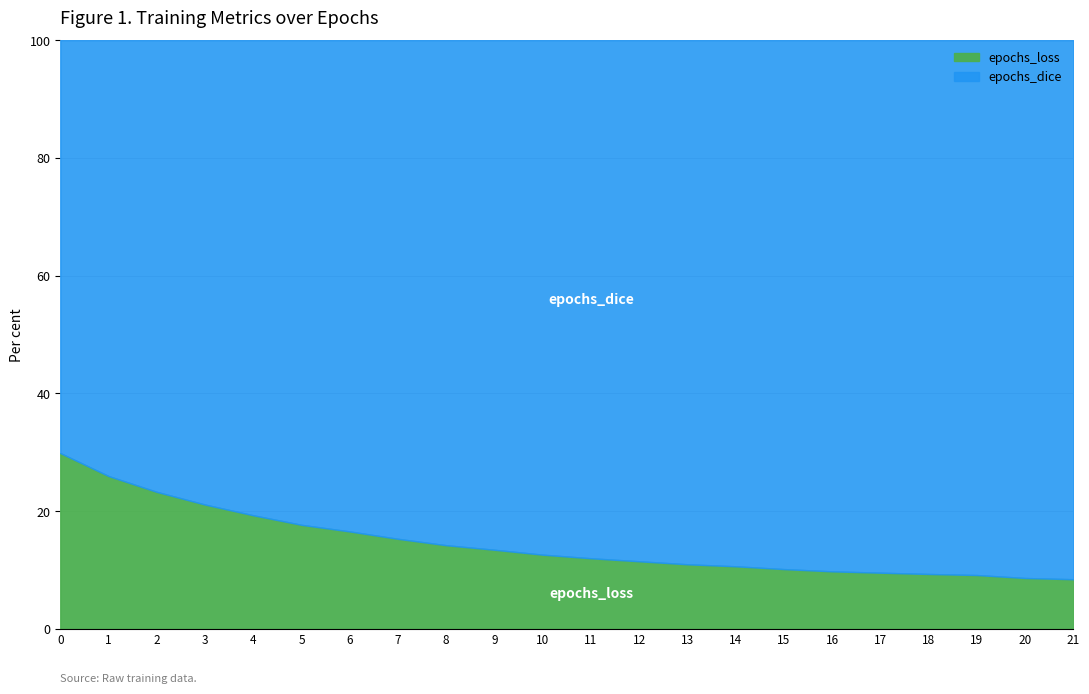

What is the sum of the epochs_dice values at 2 and 5?

1.9